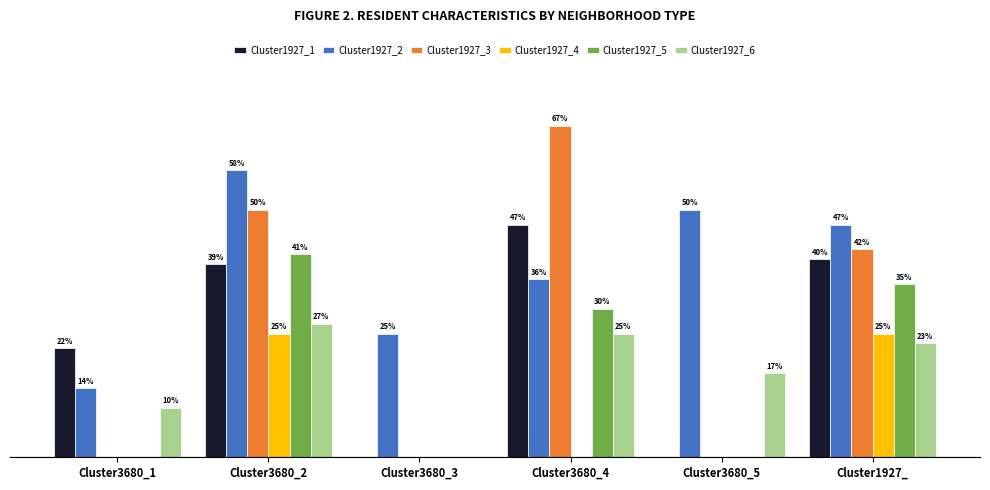

What are all the series names shown in the legend?

Cluster1927_1, Cluster1927_2, Cluster1927_3, Cluster1927_4, Cluster1927_5, Cluster1927_6